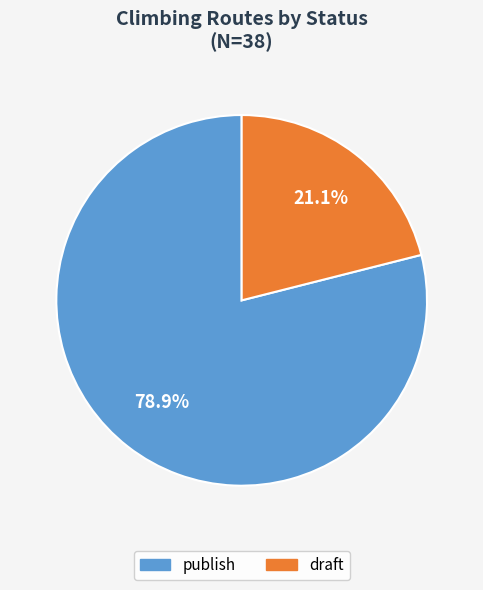

To the nearest percent, what is the combined percentage of draft and publish?

100%